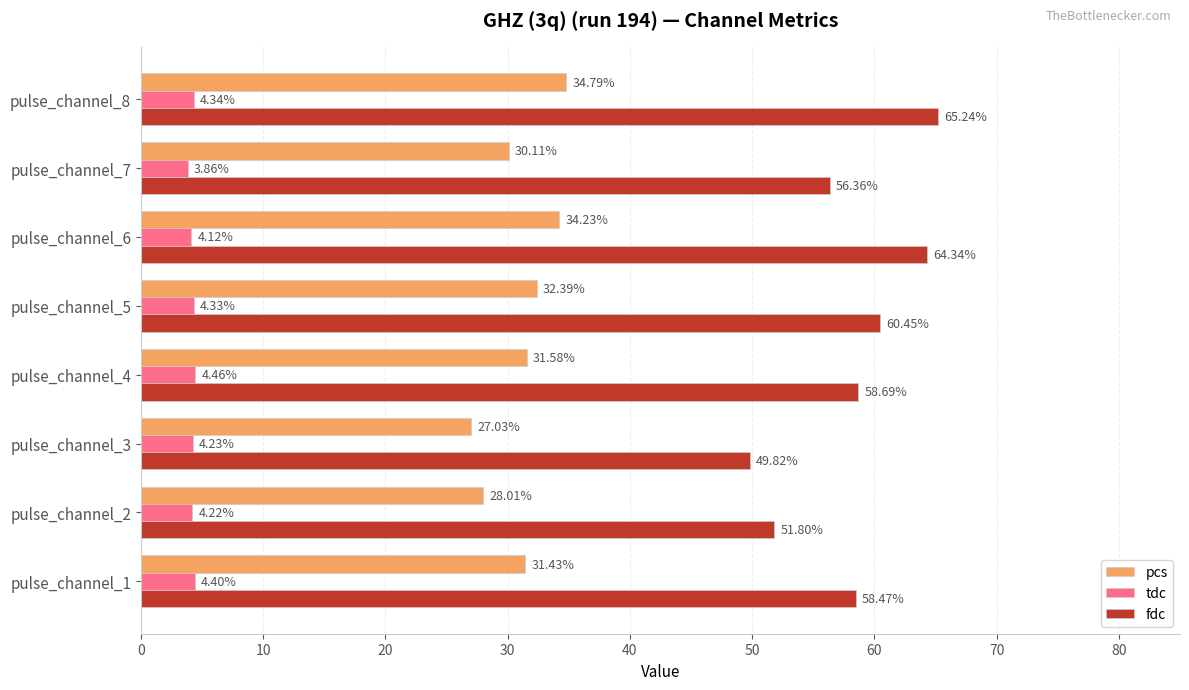

What is the sum of all fdc values?

465.2